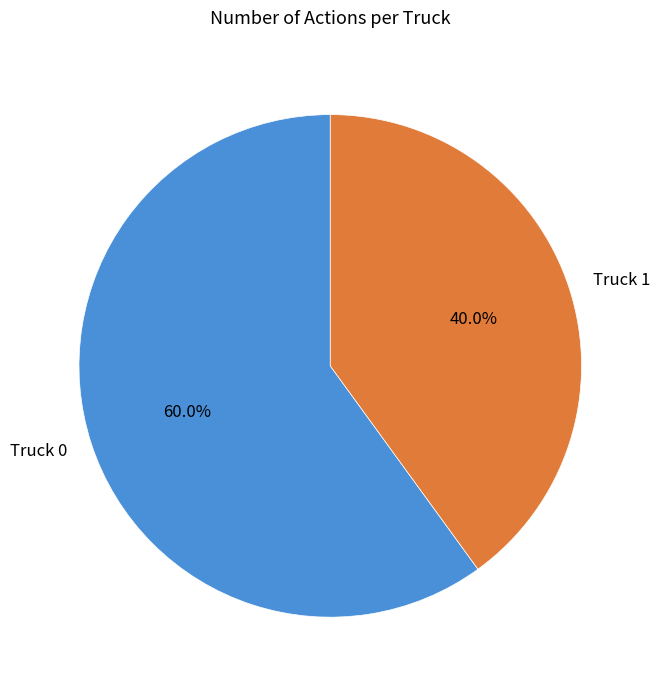

What percentage is NOT represented by Truck 0?

40.0%